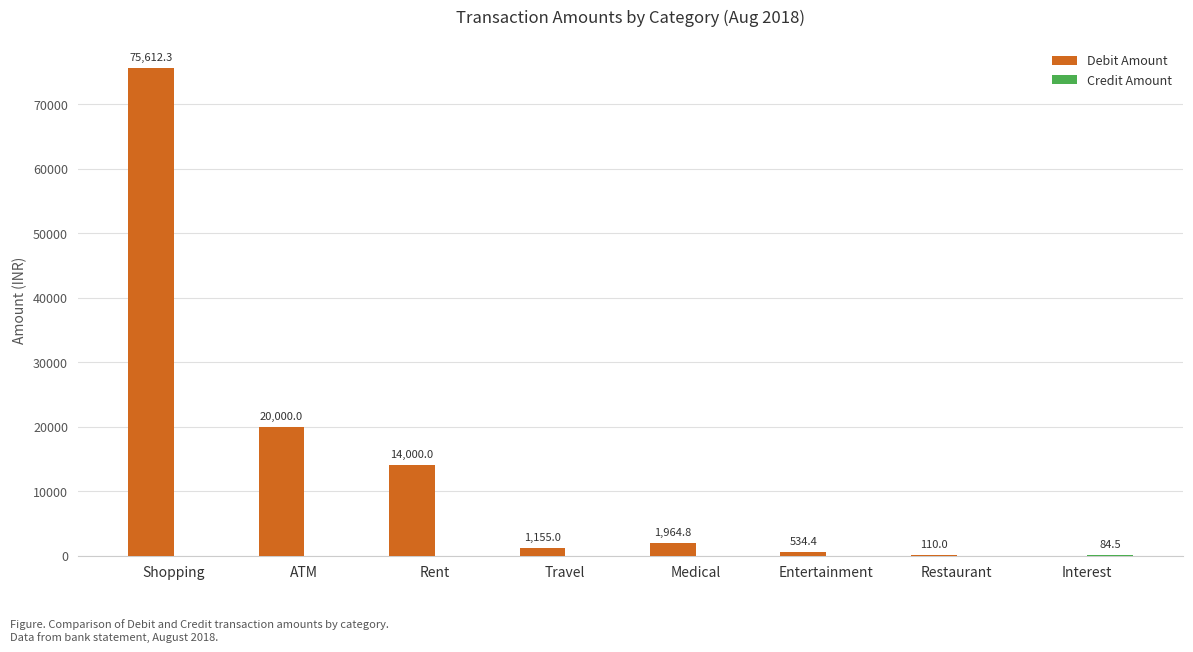

What is the greatest value displayed?

75612.3